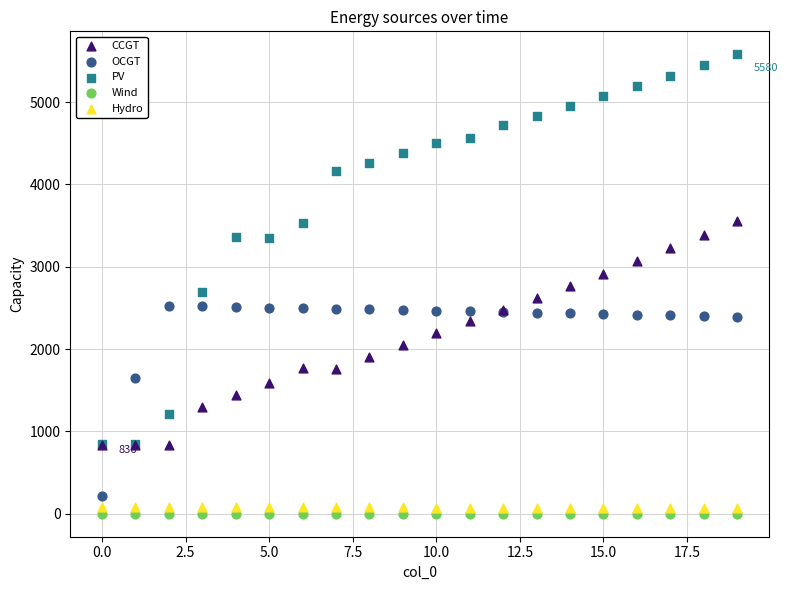

Which series contains the lowest Y value?

Wind